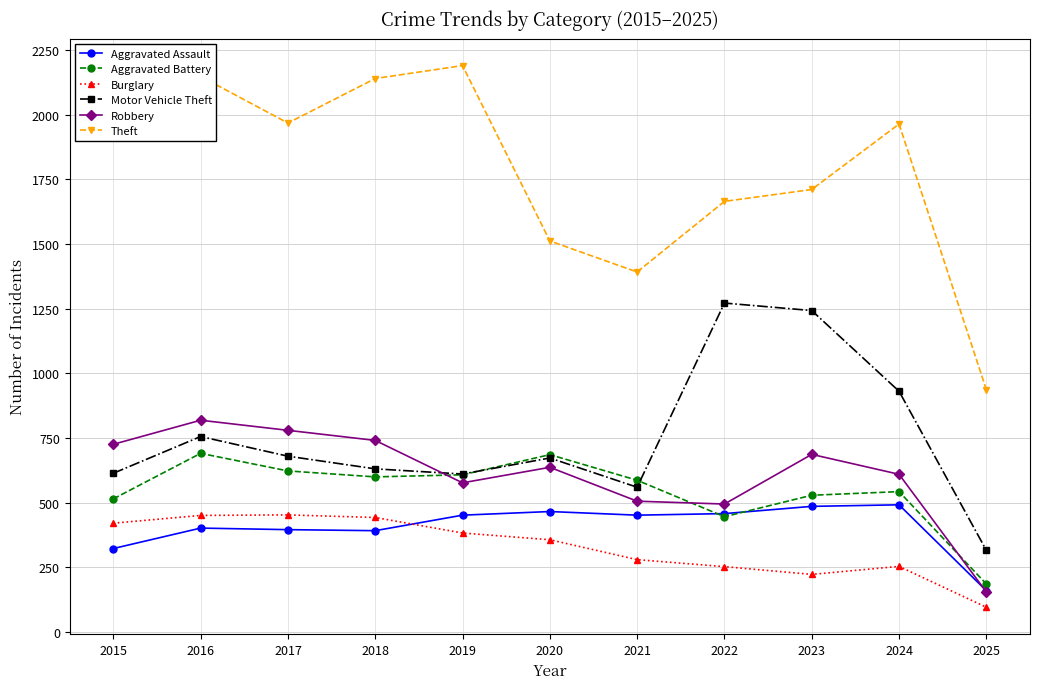

What is the value of the Motor Vehicle Theft point at the 9th from the left?

1243